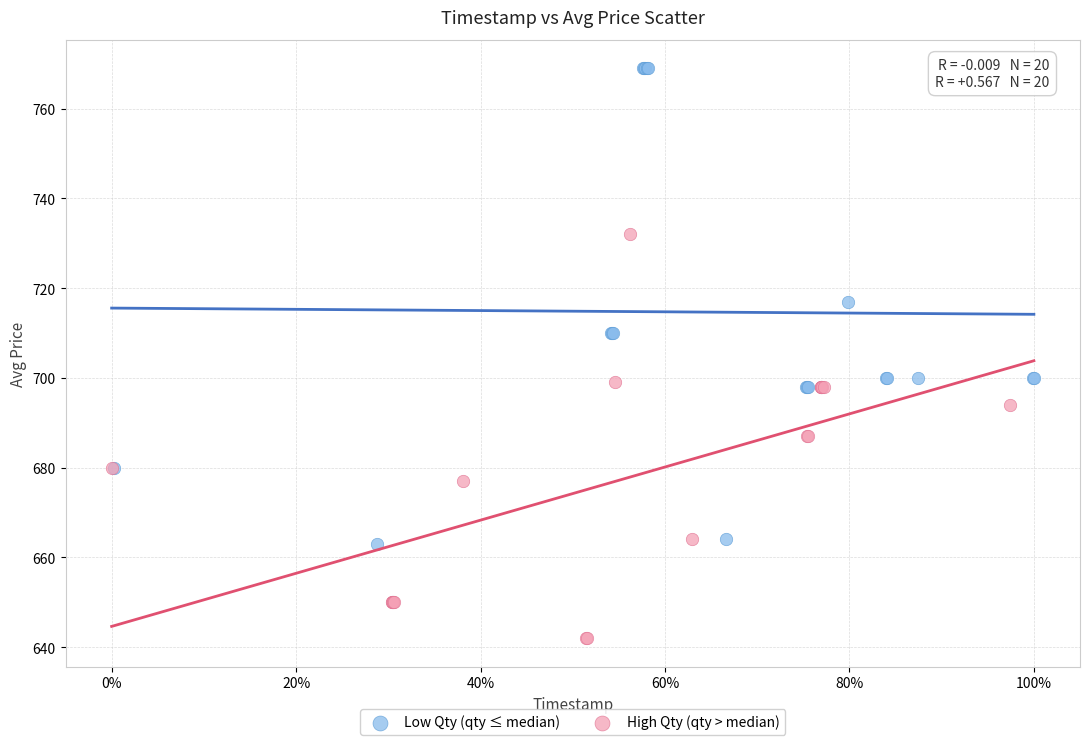

What are all the series names shown in the legend?

Low Qty (qty ≤ median), High Qty (qty > median)